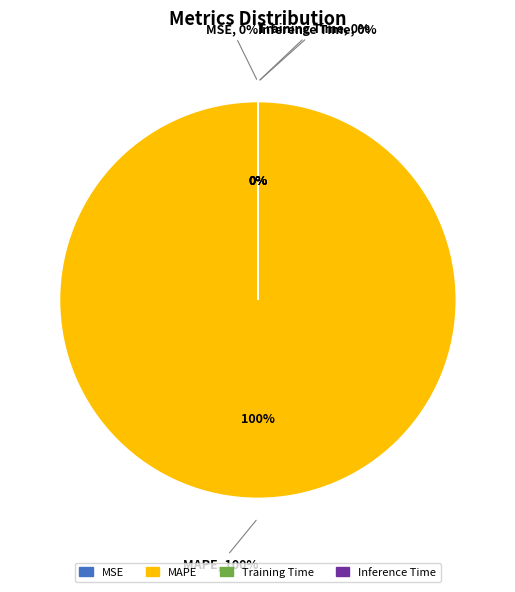

Which has a higher value, MAPE or MSE?

MAPE